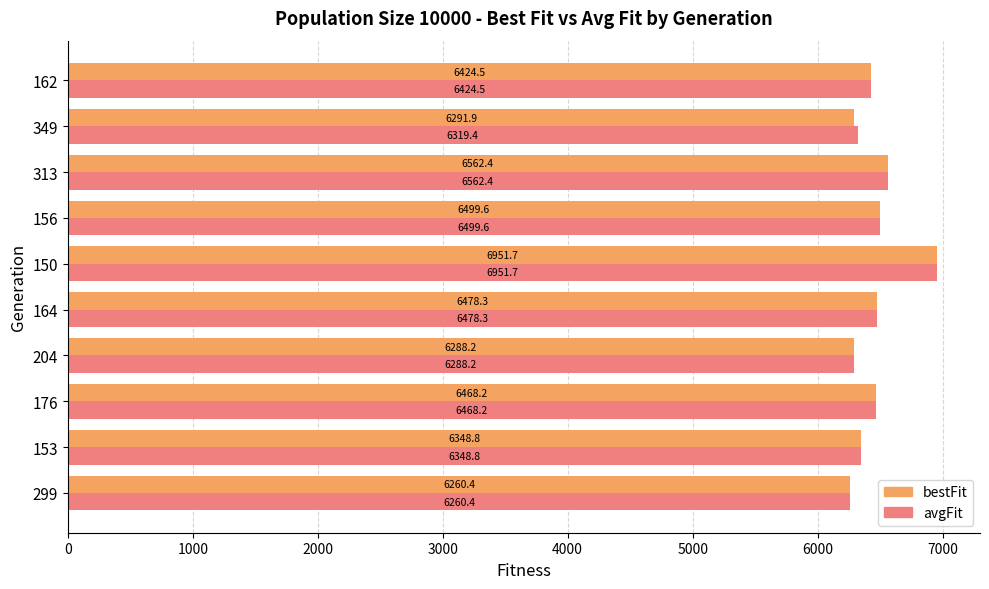

What is the lowest value of the bestFit series?

6260.4